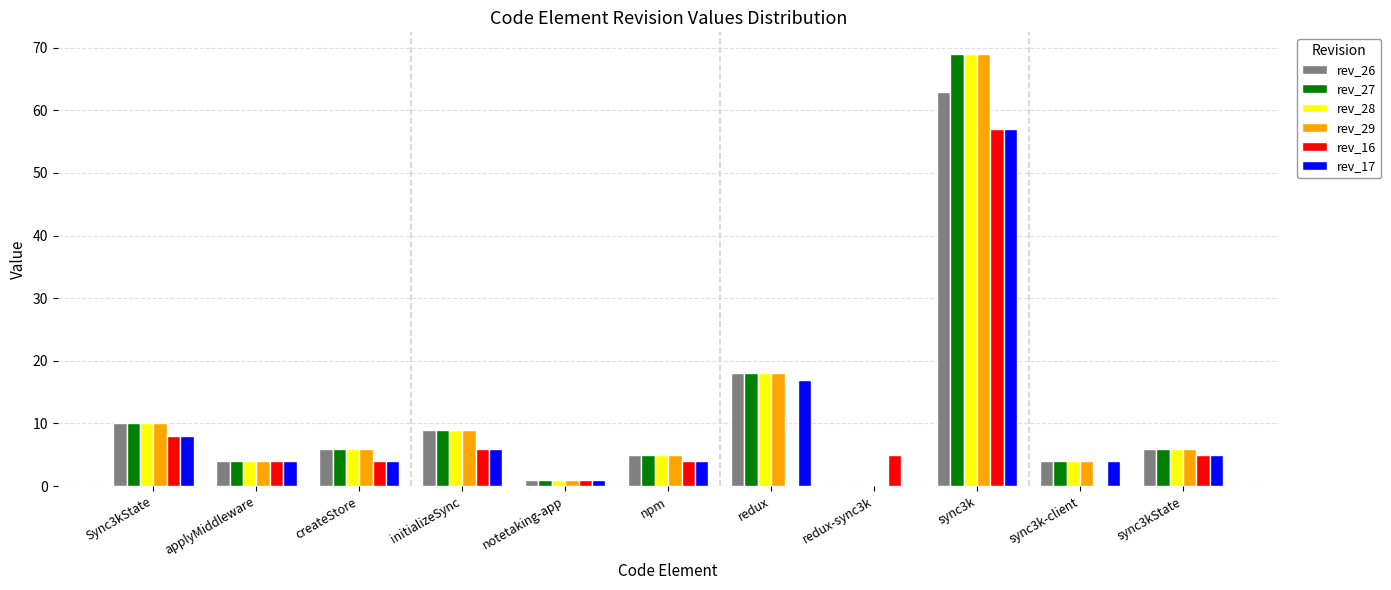

Between Sync3kState and sync3k-client, which series saw the biggest shift?

rev_16